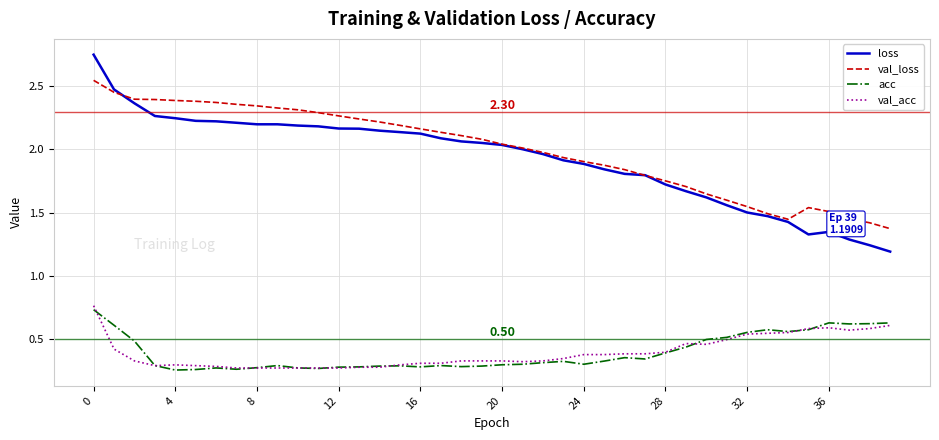

Which series has the widest spread of values?

loss